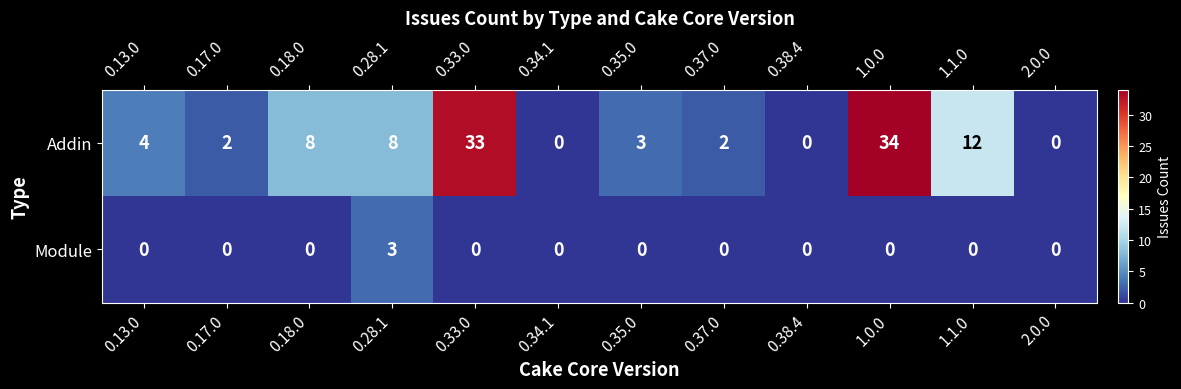

At which category is the sum across all series the highest?

1.0.0